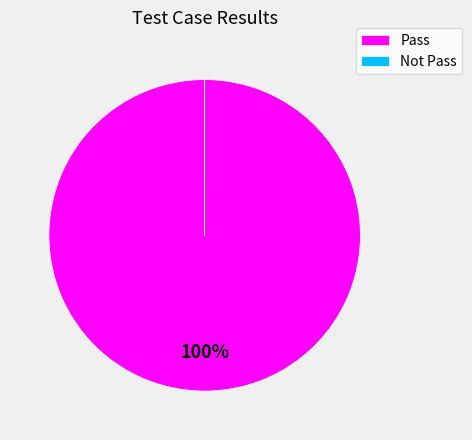

Is it true that Pass is 92% of the pie?

False